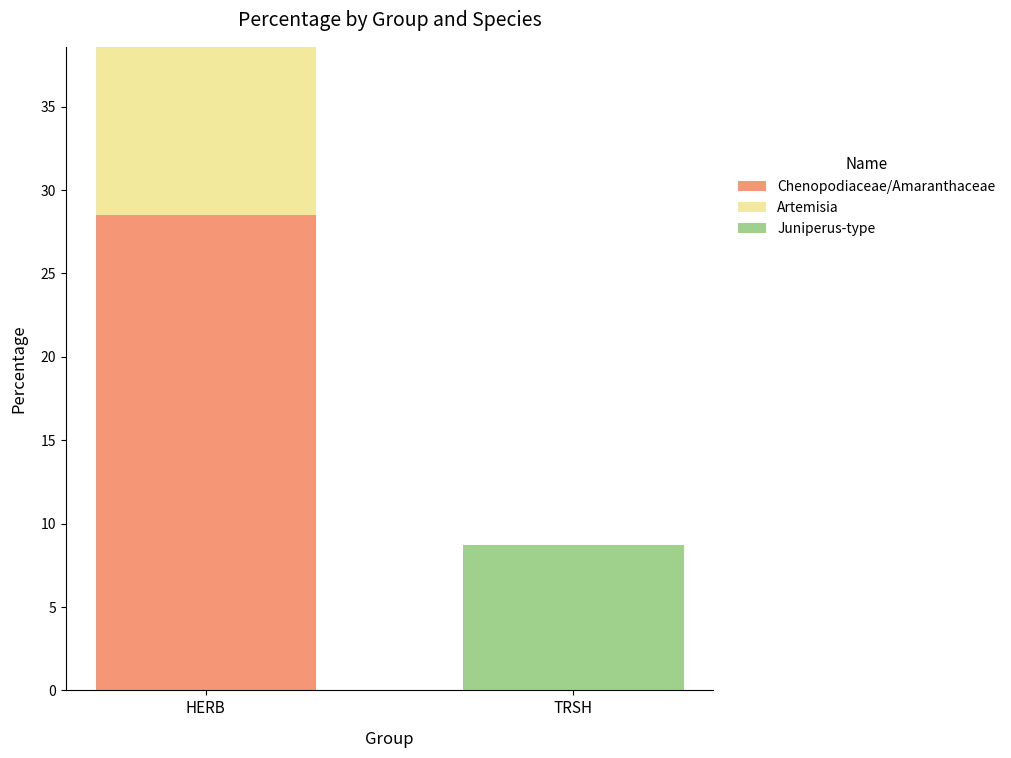

What is the total value across all series at TRSH?

8.7